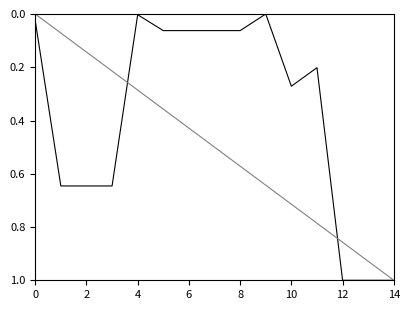

What is the greatest value displayed?

1.0